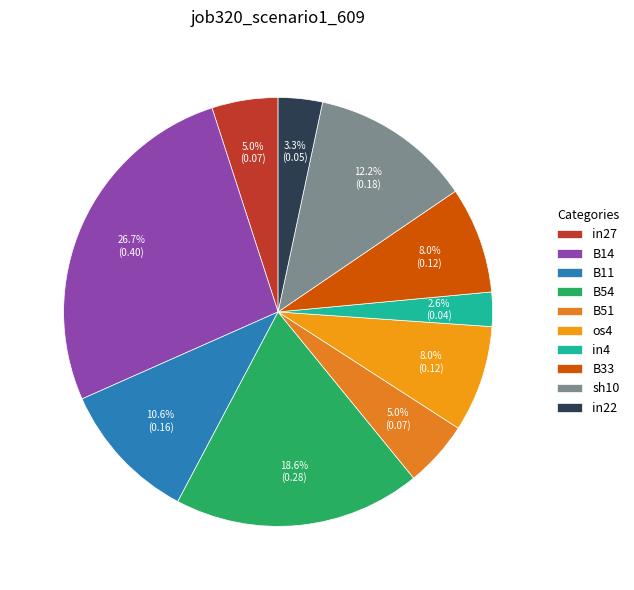

Count the number of slices in the pie.

10